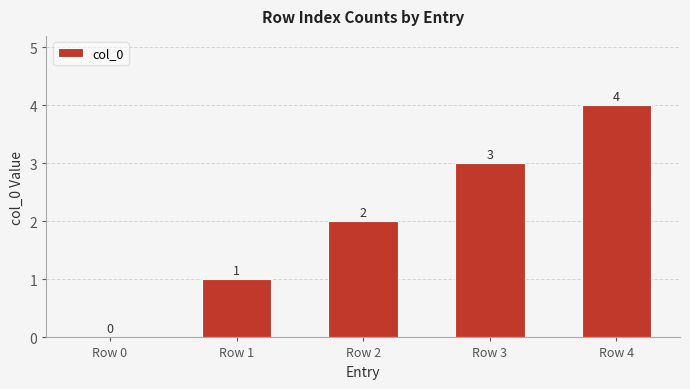

How many categories are shown in the chart?

5